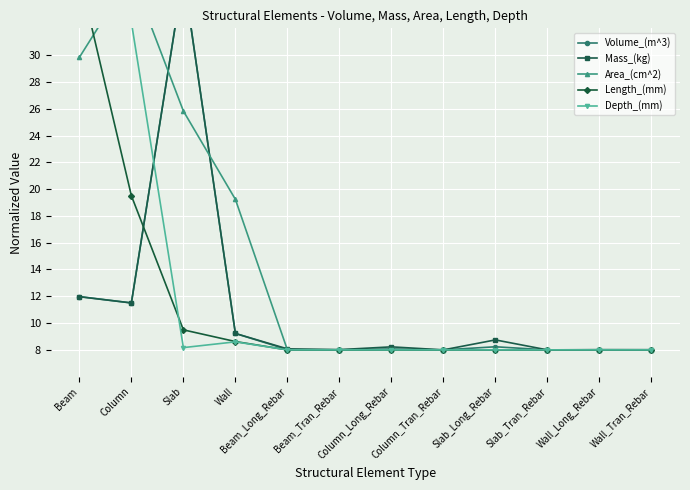

Where do Length_(mm) and Depth_(mm) first cross each other?

Column and Slab